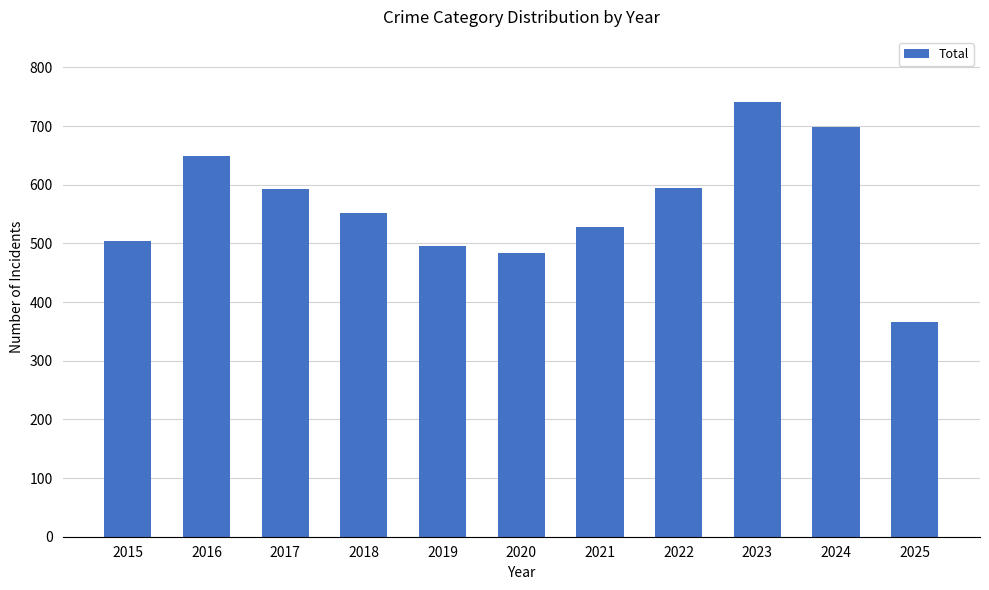

What is the value of the 9th bar from the left?

741